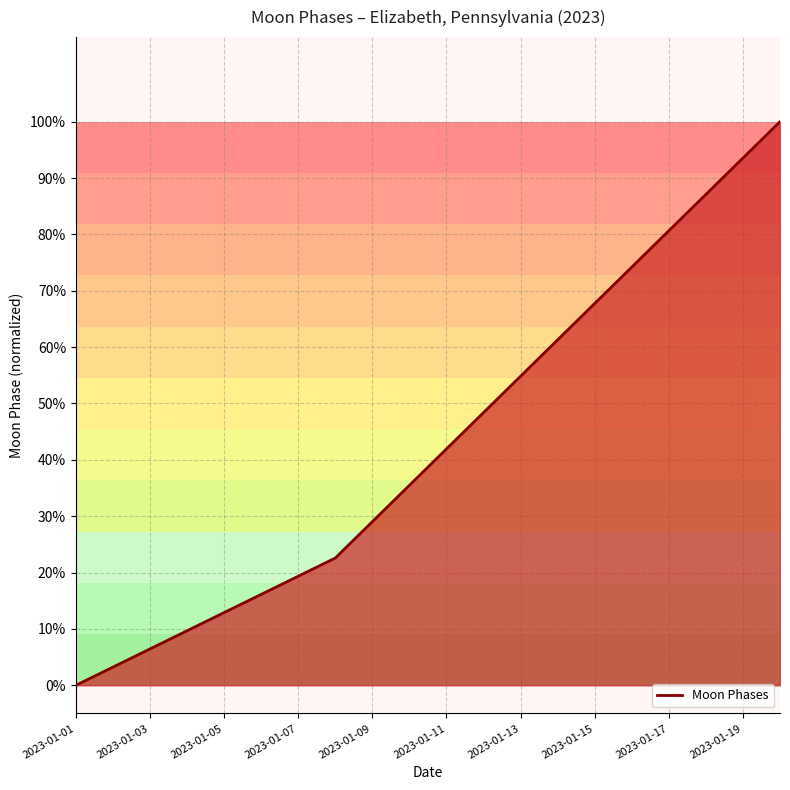

Reading right to left, transcribe all the data shown in this chart.

1.0	0.9	0.9	0.8	0.7	0.7	0.6	0.5	0.5	0.4	0.4	0.3	0.2	0.2	0.2	0.1	0.1	0.1	0.0	0.0